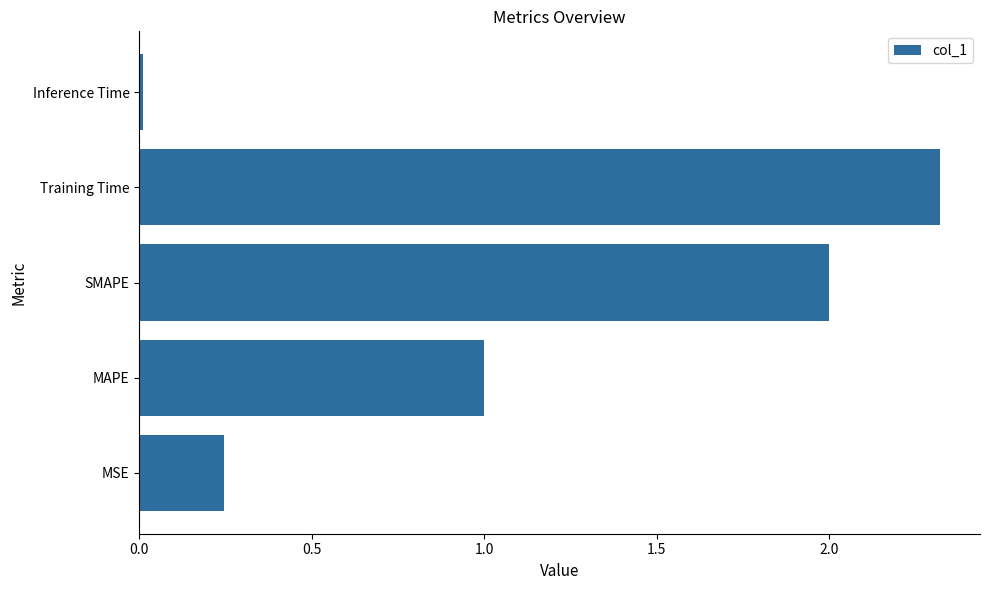

What is the change in value from MSE to MAPE?

+0.8